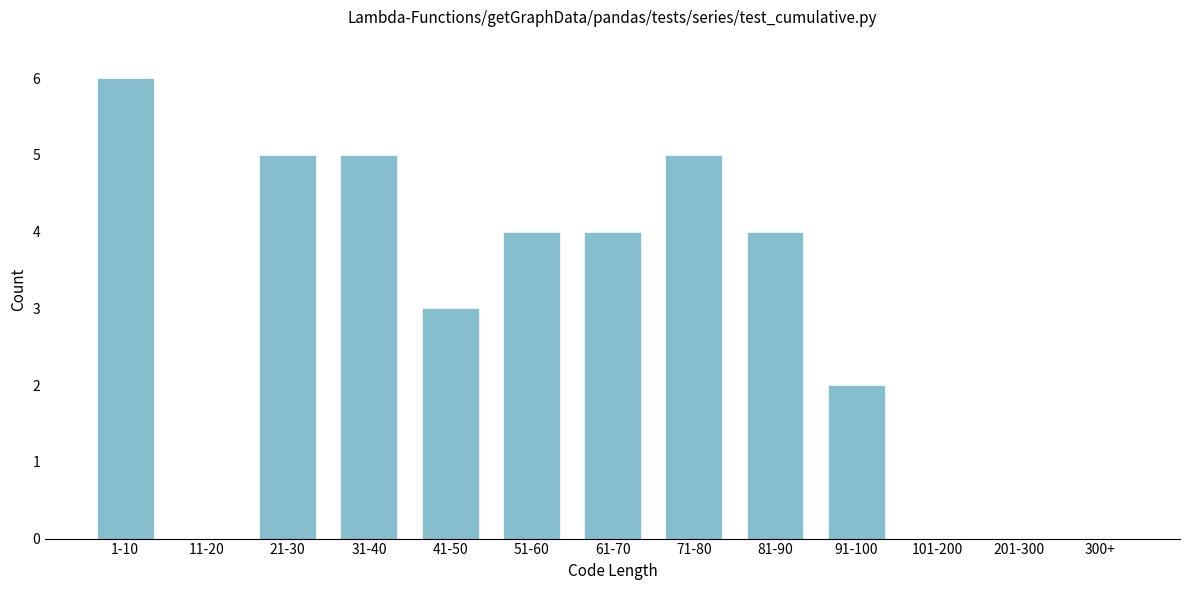

Reading left to right, list all the values displayed in this chart.

1-10=6	11-20=0	21-30=5	31-40=5	41-50=3	51-60=4	61-70=4	71-80=5	81-90=4	91-100=2	101-200=0	201-300=0	300+=0